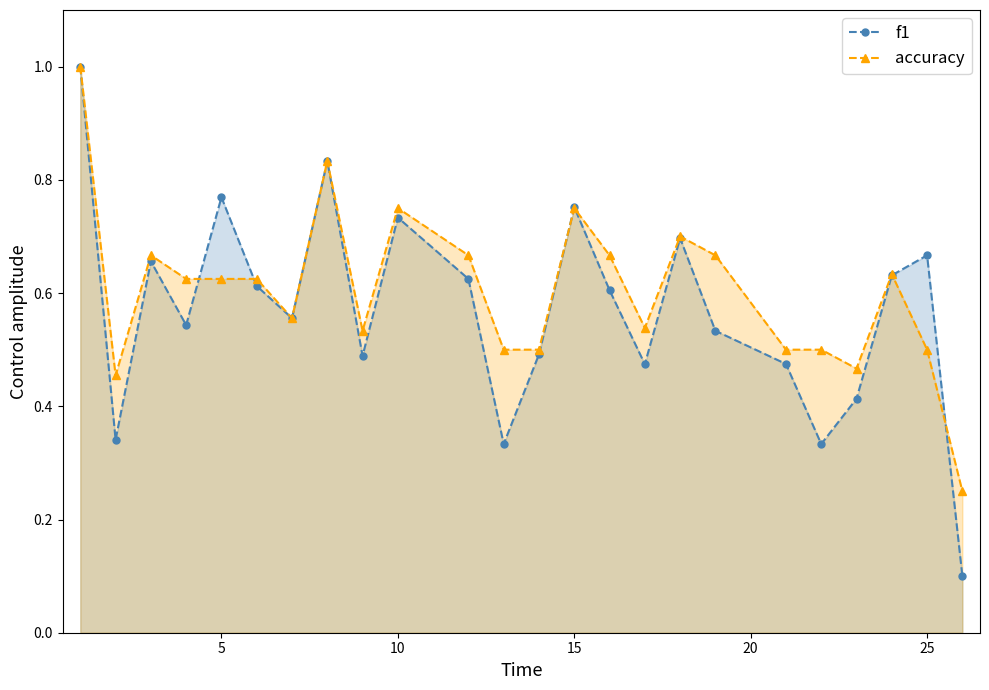

How many times do accuracy and f1 cross each other?

6